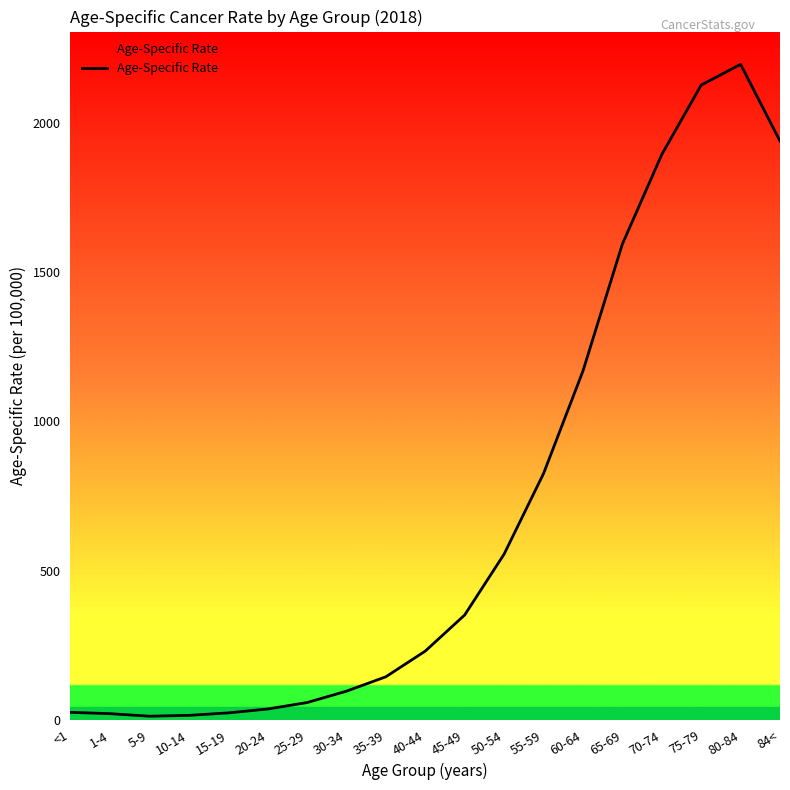

What is the sum of the values at 25-29 and 15-19?

82.4